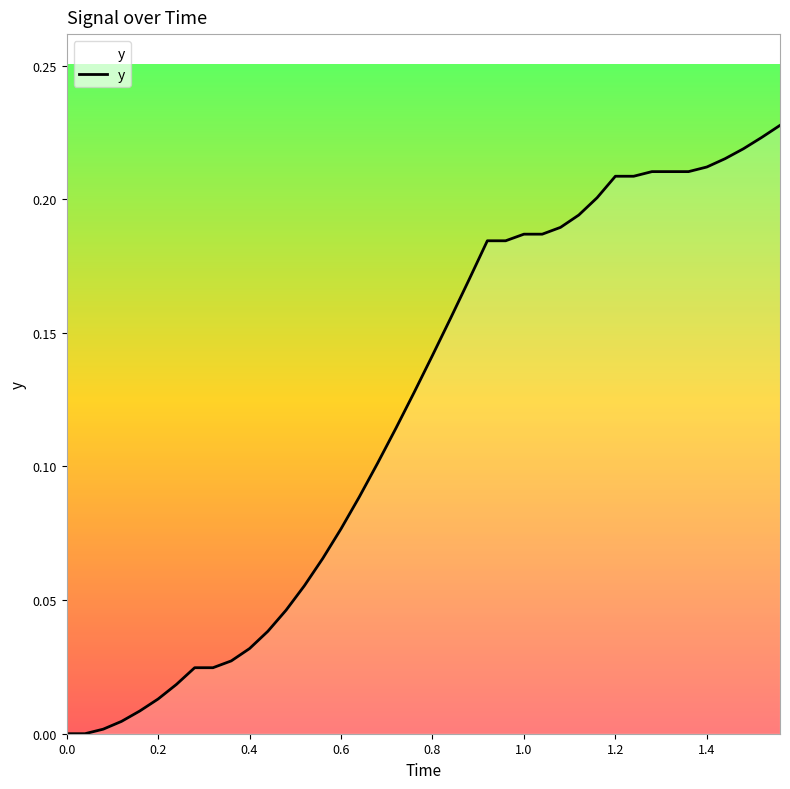

How many lines are shown in the chart?

1